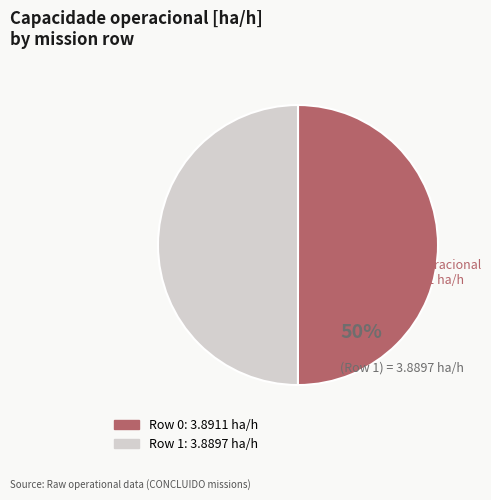

True or false: Row 0 accounts for 50% of the total.

True